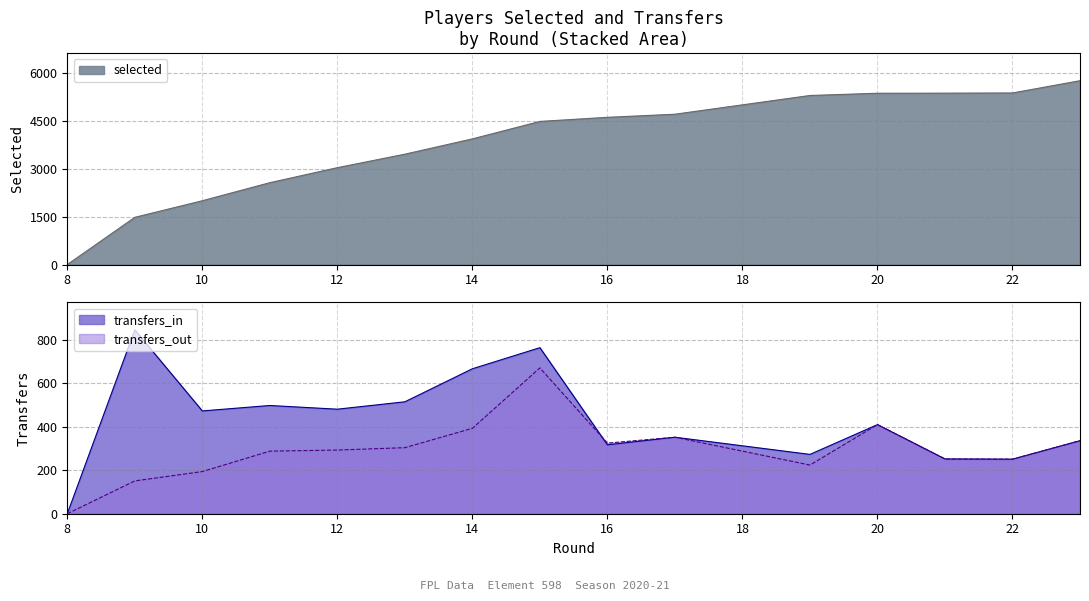

True or false: selected has a value of 4711 at 17.

True